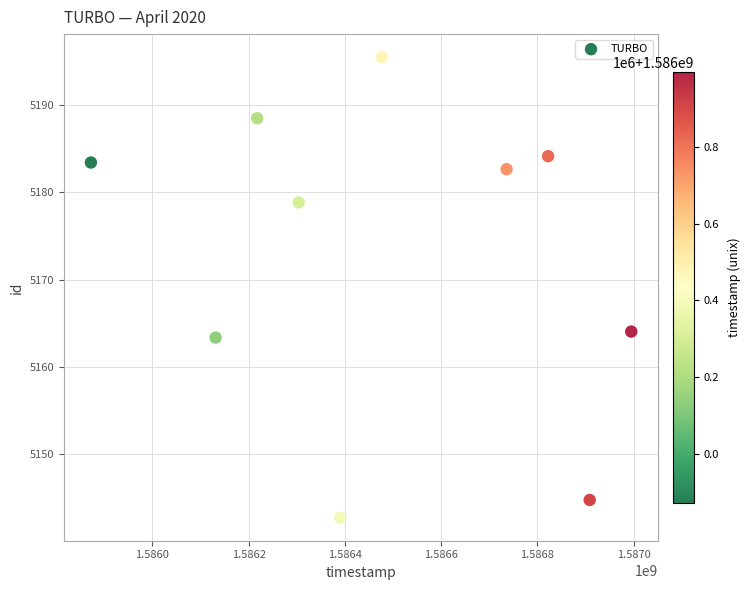

What is the range of Y values (max minus min)?

52.9